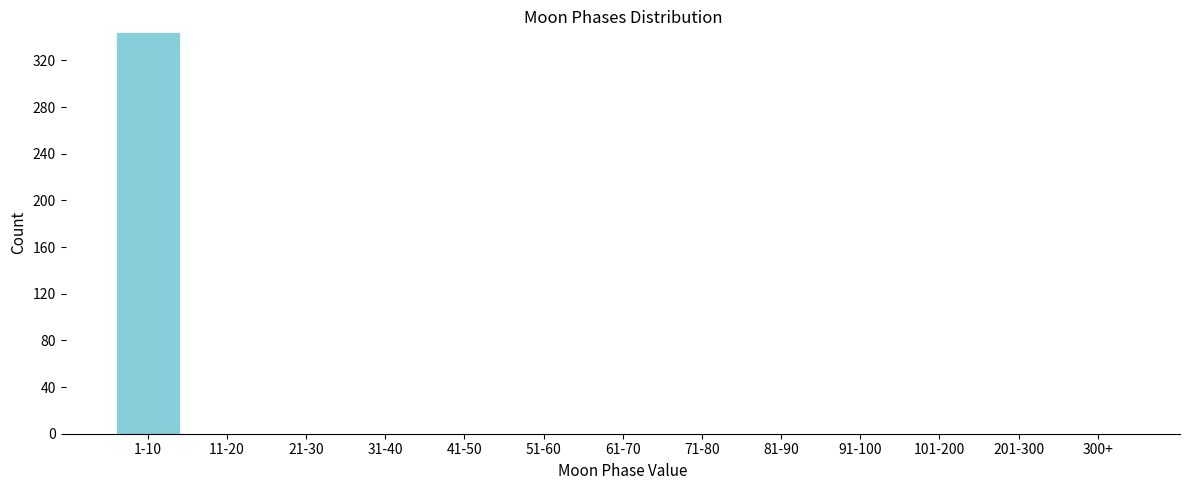

Reading left to right, what are all the values shown in this chart?

1-10=344	11-20=0	21-30=0	31-40=0	41-50=0	51-60=0	61-70=0	71-80=0	81-90=0	91-100=0	101-200=0	201-300=0	300+=0